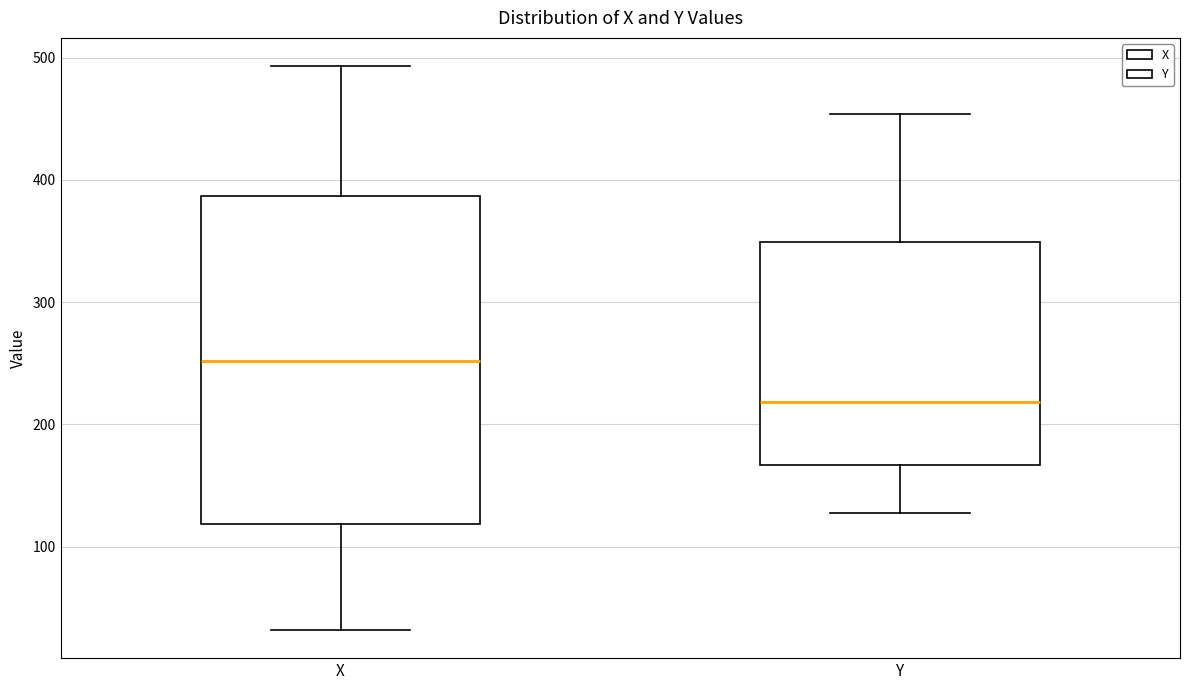

Reading left to right, read every box against the y-axis: the position of its median line, the range the box covers, and the ends of its whiskers. The values are not printed on the chart, so give them approximately, as read against the axis.

X: median 250, box 120 to 390, whiskers 30 to 490
Y: median 220, box 170 to 350, whiskers 130 to 450